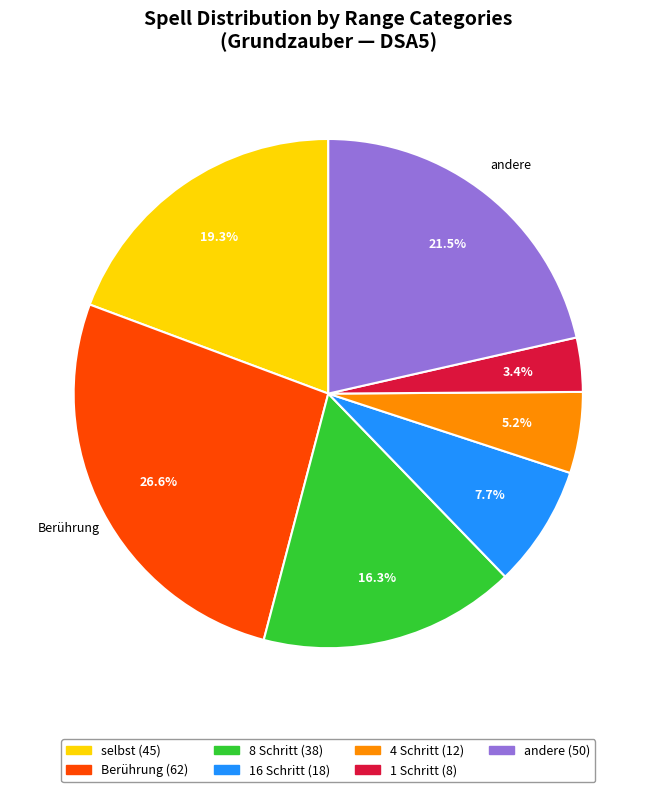

Is there a majority slice in this chart?

No